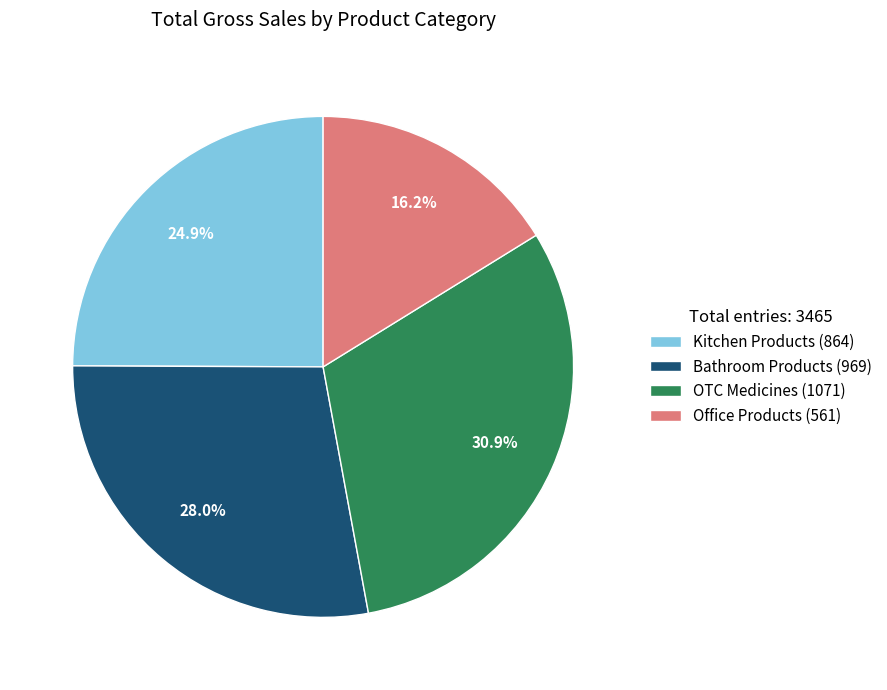

Is there a majority slice in this chart?

No